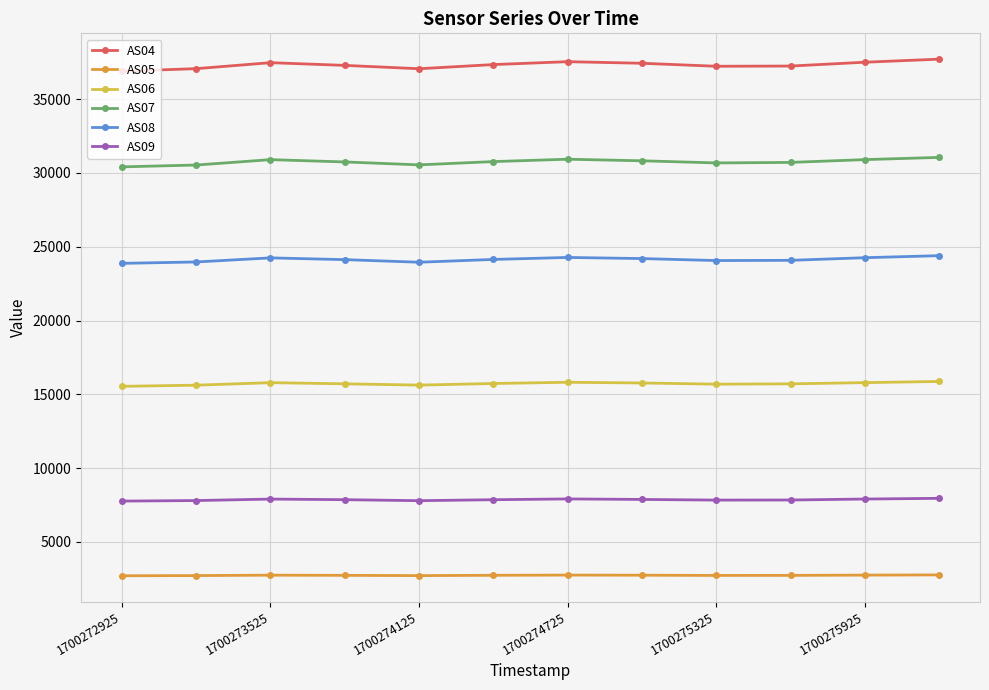

How many distinct data groups are displayed?

6